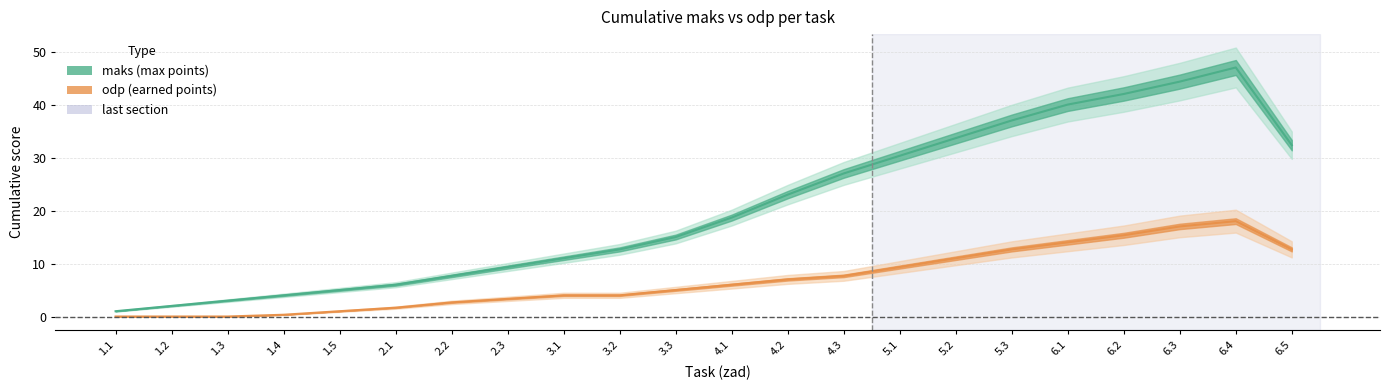

How many interior local peaks does the maks series have?

1